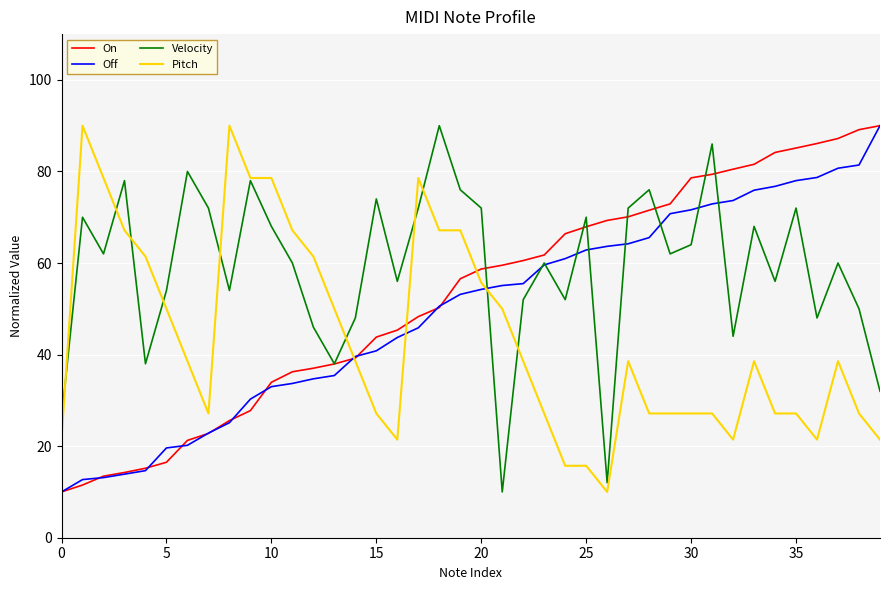

What is the maximum value for Pitch?

90.0